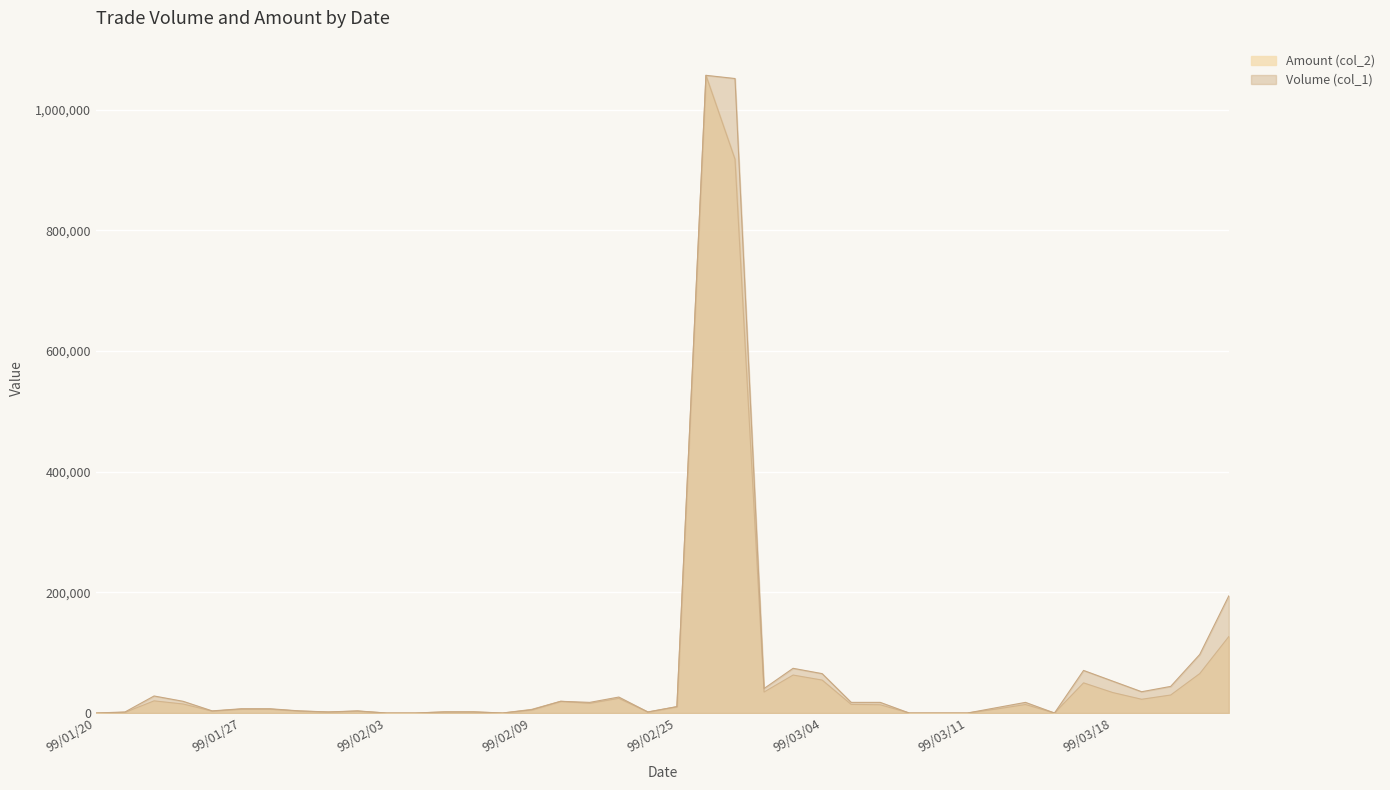

List the series in order of their overall mean, highest first.

Volume (col_1), Amount (col_2)